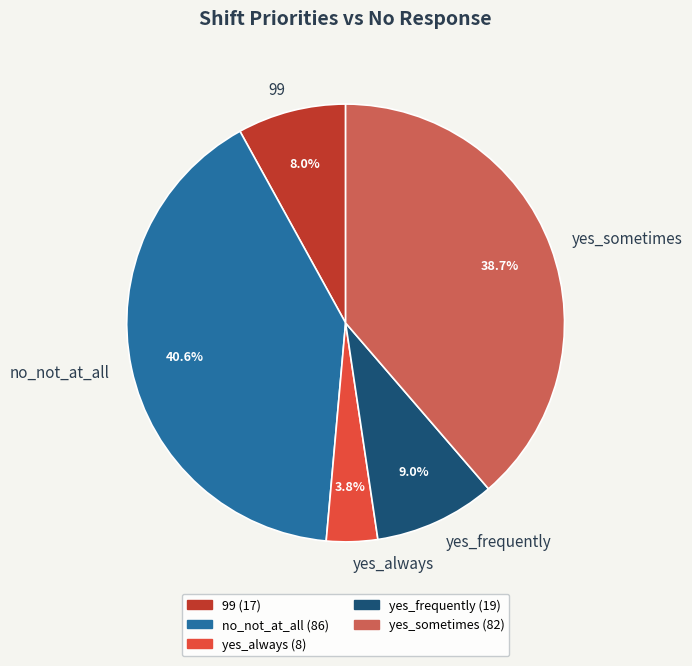

Count the number of slices in the pie.

5